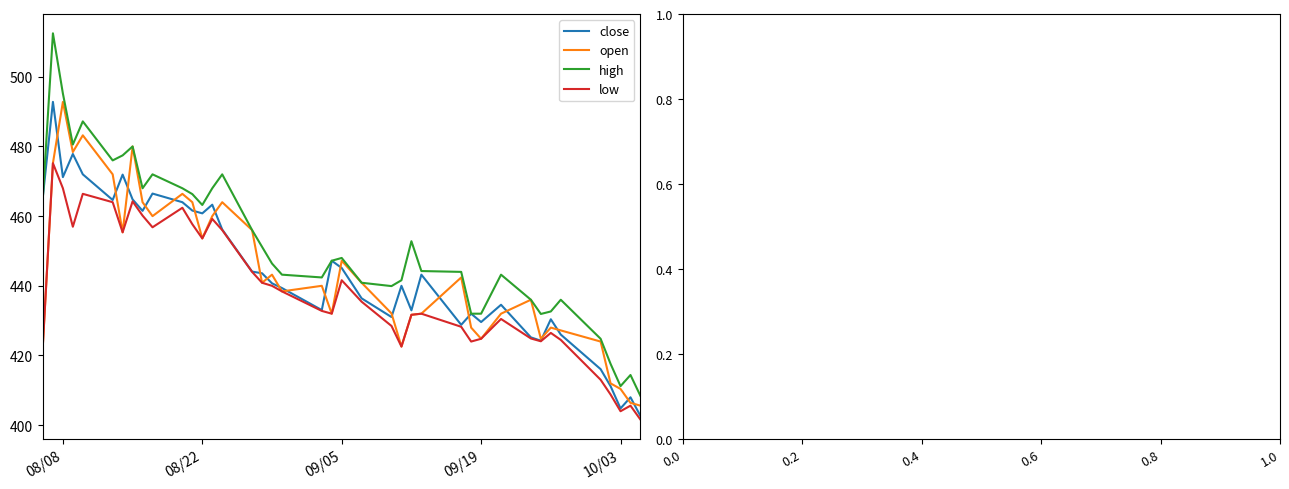

True or false: open has more than 2 points higher than both neighbors.

True